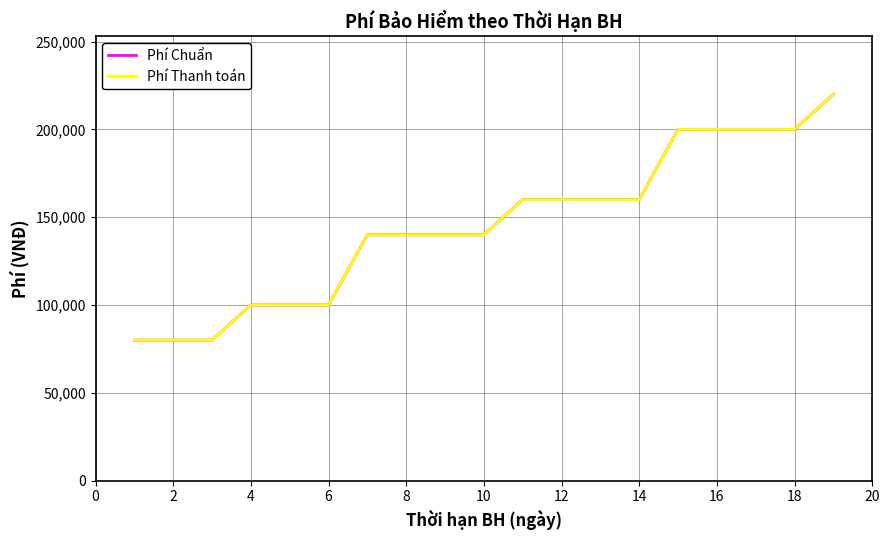

What is the sum of all Phí Chuẩn values?

2760000